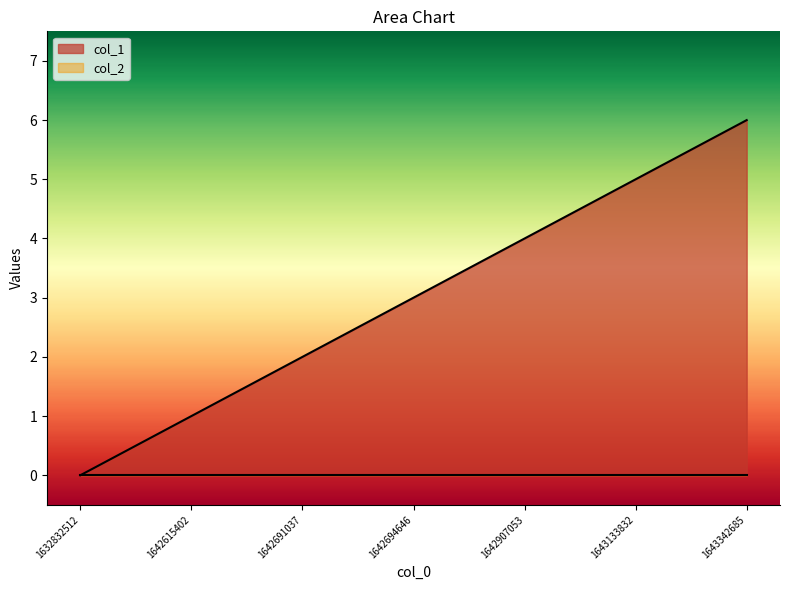

What is the average value?

3